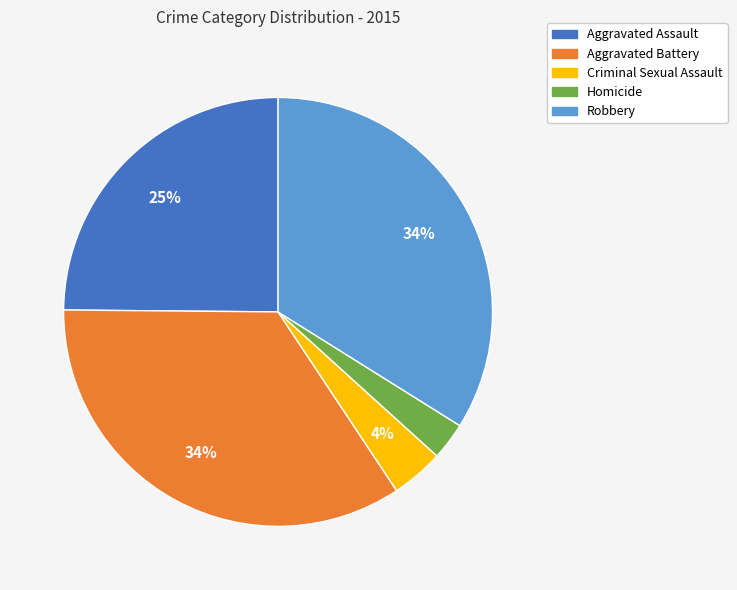

Between Criminal Sexual Assault and Robbery, which is larger?

Robbery